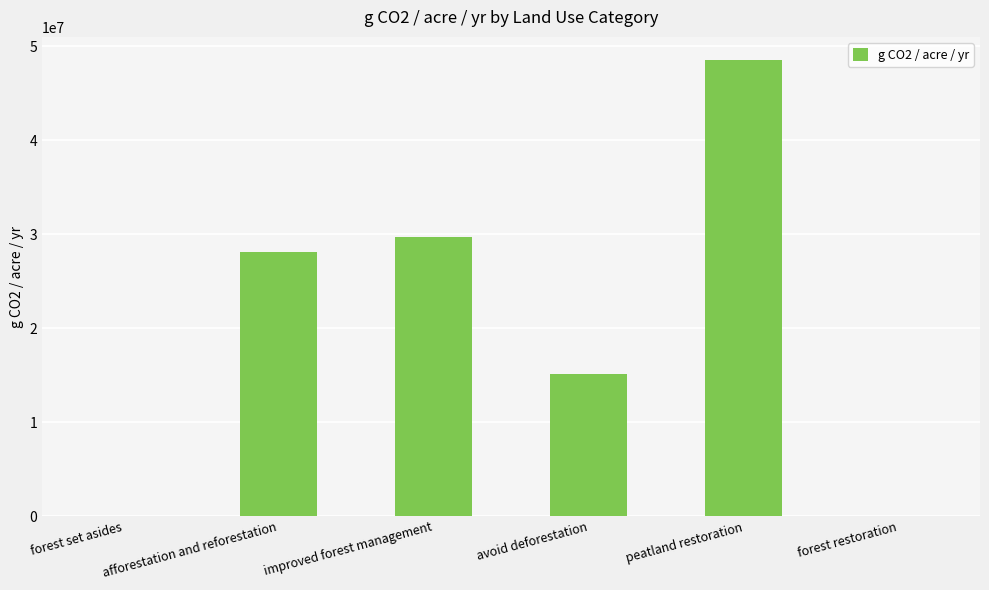

The chart shows a value of 48585023.6 at peatland restoration. True or false?

True